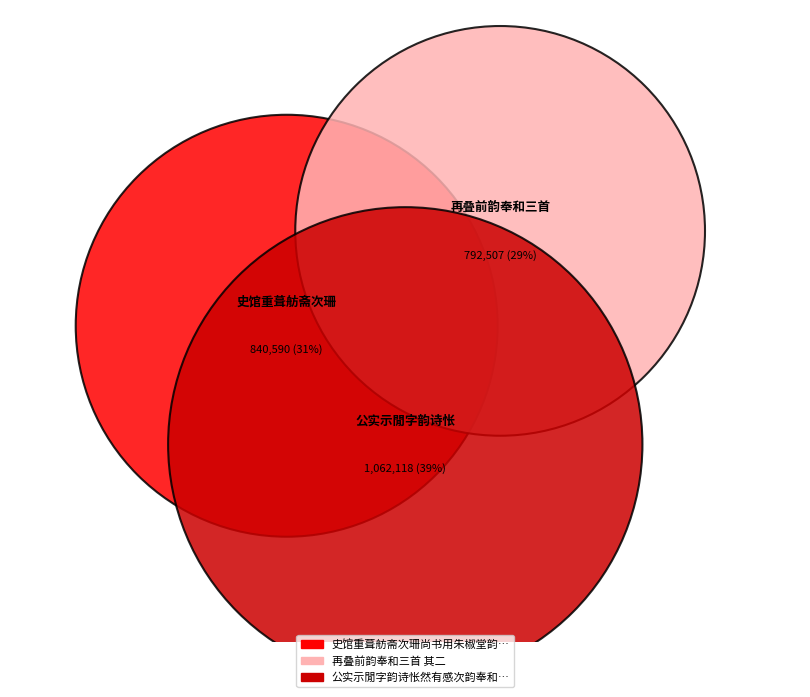

The 公实示閒字韵诗怅然有感次韵奉和三首 其二 slice represents 54% of the pie. True or false?

False